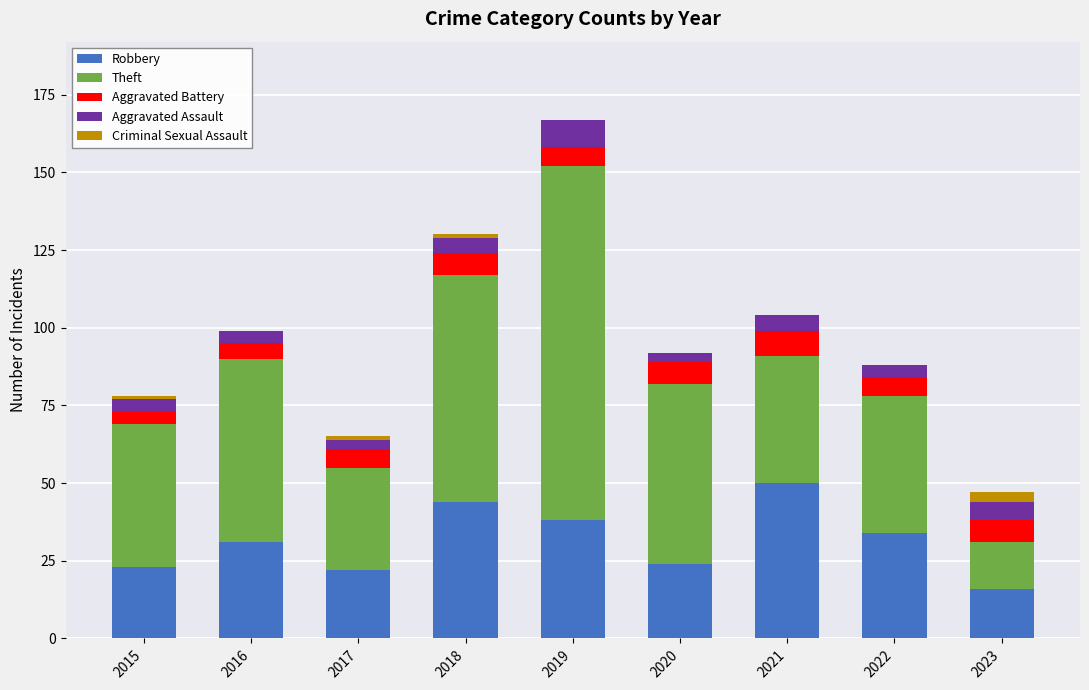

At which category is the sum across all series the highest?

2019